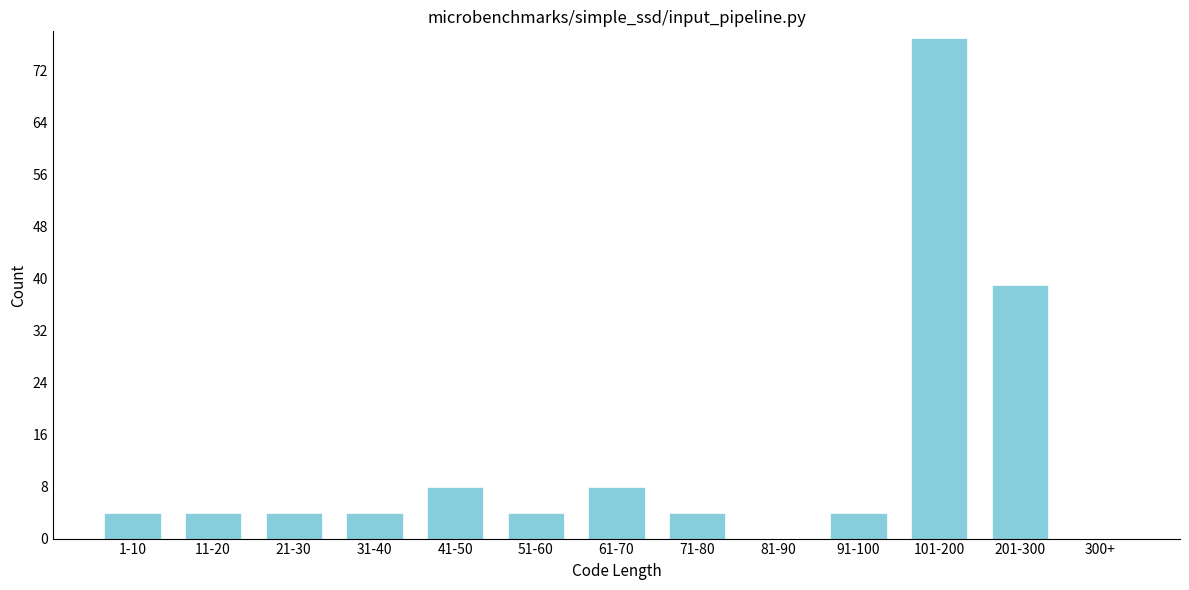

Reading left to right, list all the values displayed in this chart.

1-10=4	11-20=4	21-30=4	31-40=4	41-50=8	51-60=4	61-70=8	71-80=4	81-90=0	91-100=4	101-200=77	201-300=39	300+=0